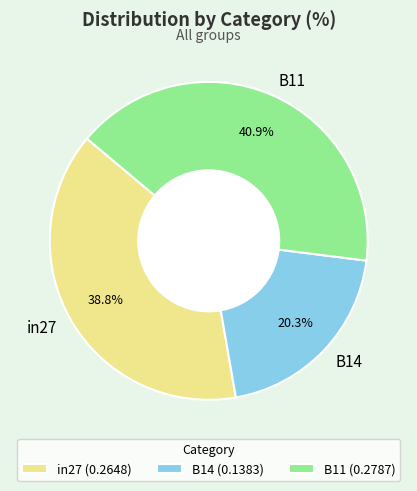

The in27 slice represents 45% of the pie. True or false?

False